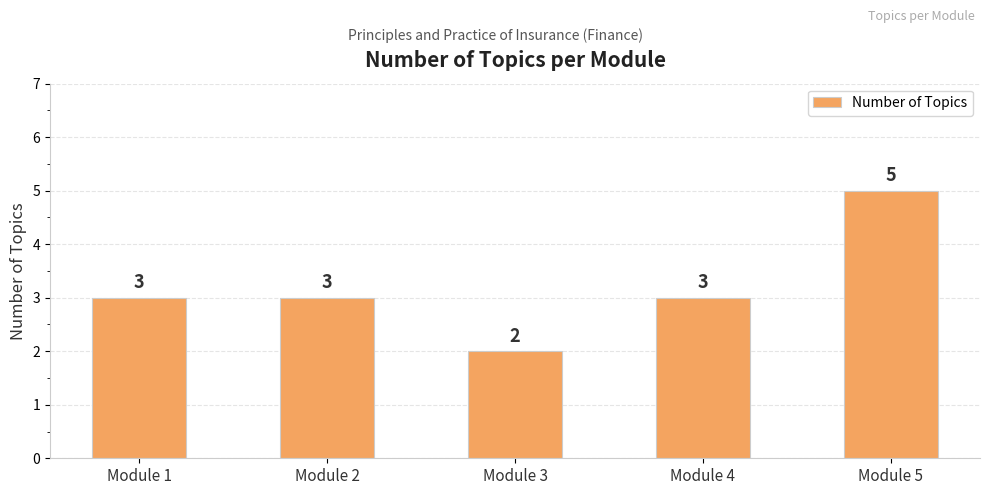

What is the ratio of the value at Module 4 to the value at Module 5?

0.6